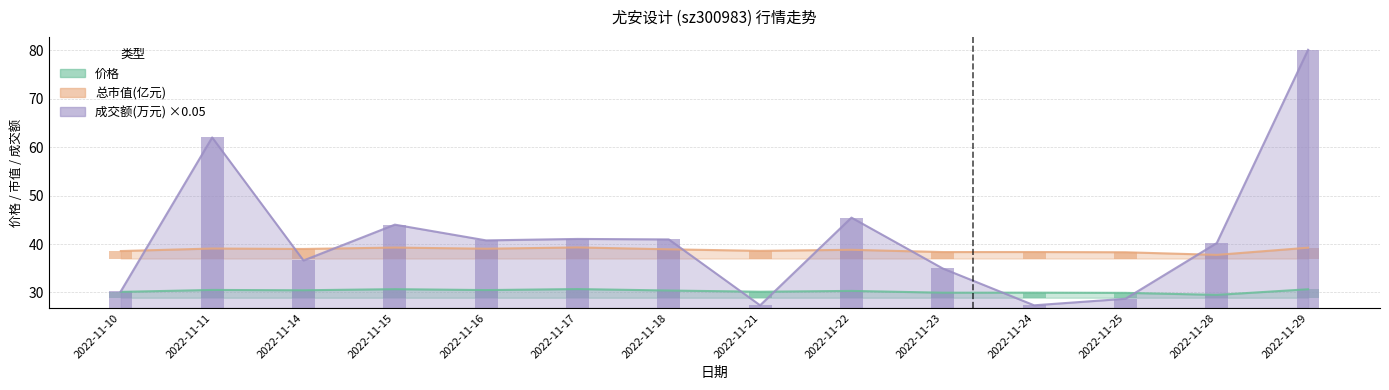

Which has a higher value, 2022-11-24 or 2022-11-11?

2022-11-11